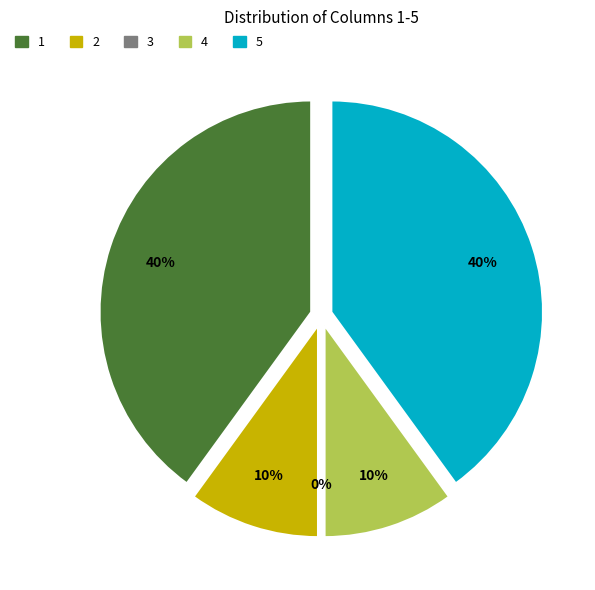

Is there any slice that represents more than half of the pie?

No